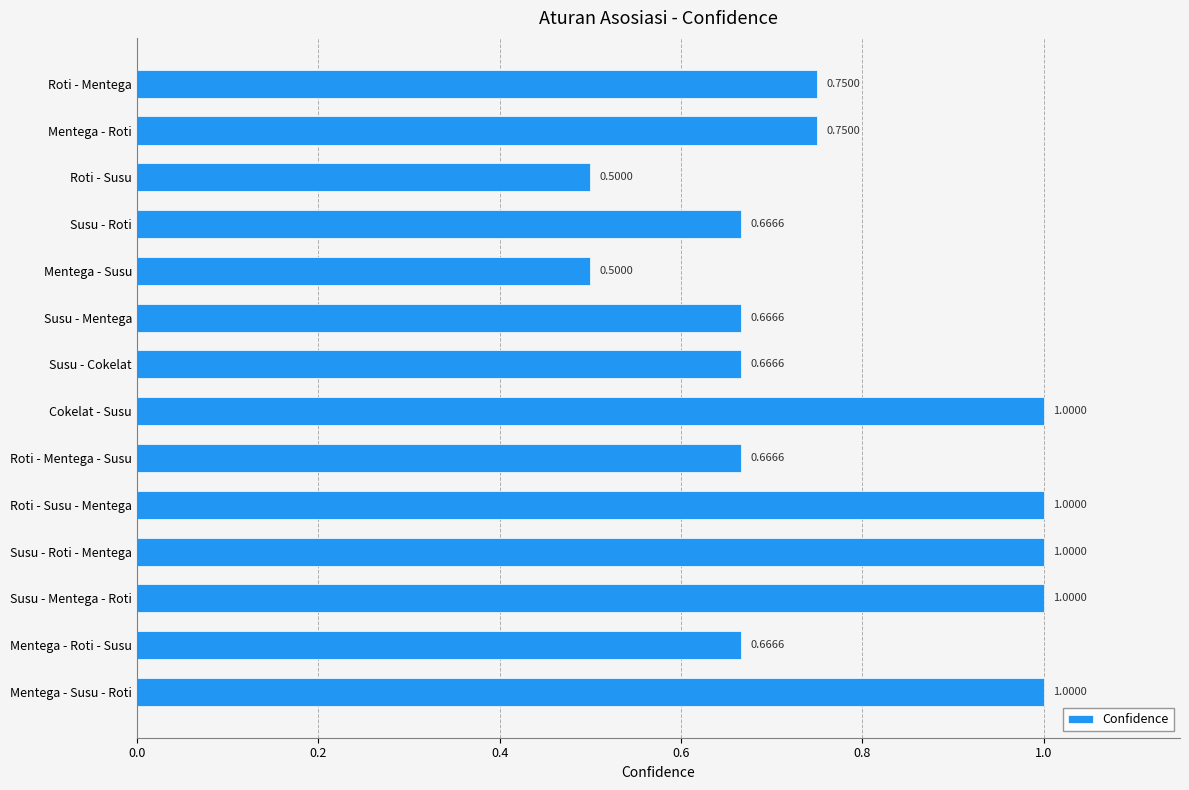

What is the sum of the values at Susu - Roti and Mentega - Susu - Roti?

1.7